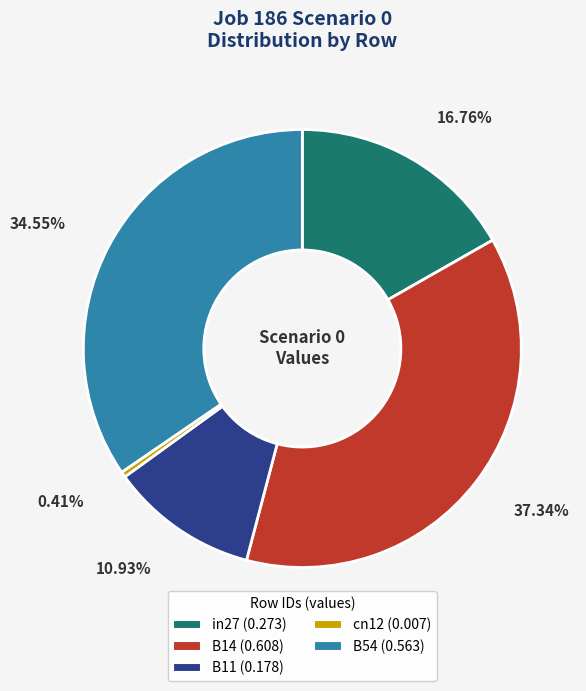

Which slice is the largest?

B14